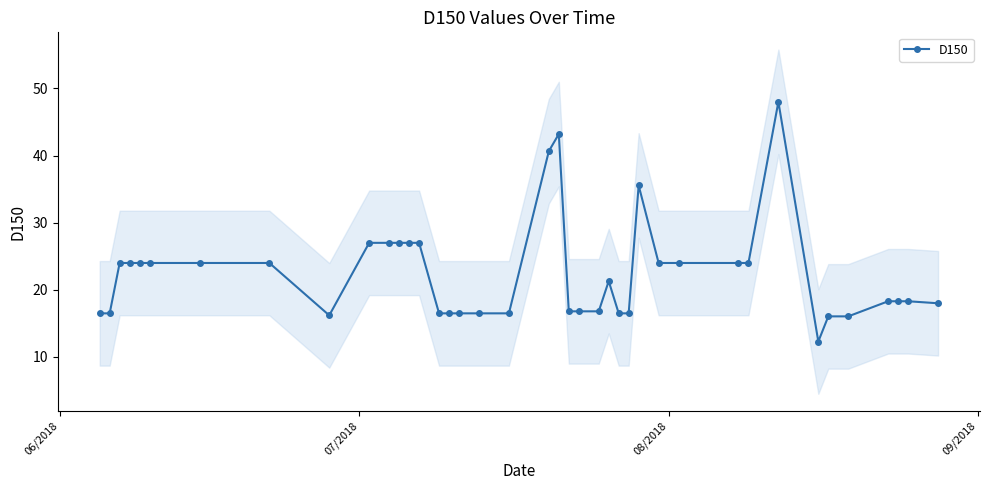

What is the value of the D150 point at the 35th from the left?

16.1